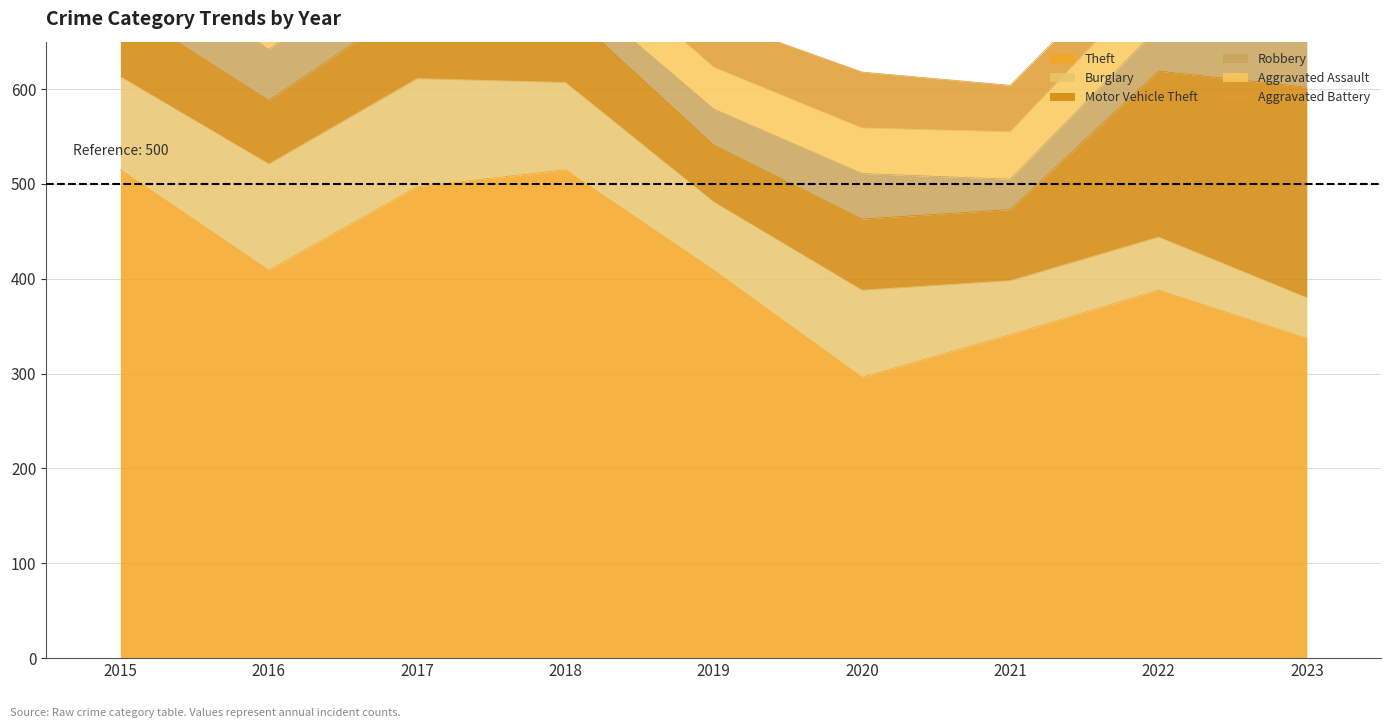

What is the value of the Theft point at the 2nd from the left?

409